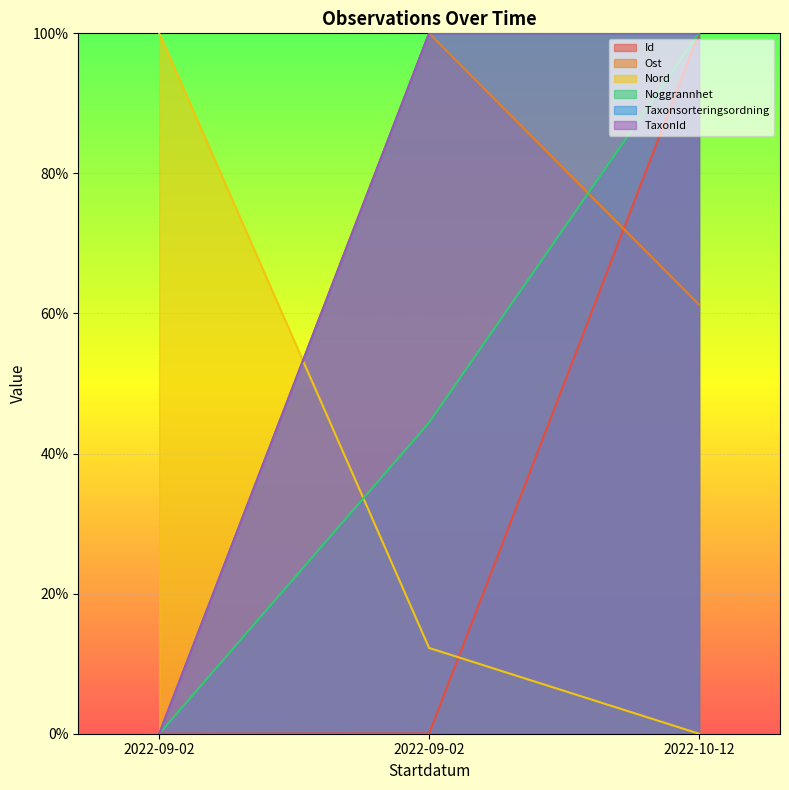

How many data points in Nord are above 12?

2